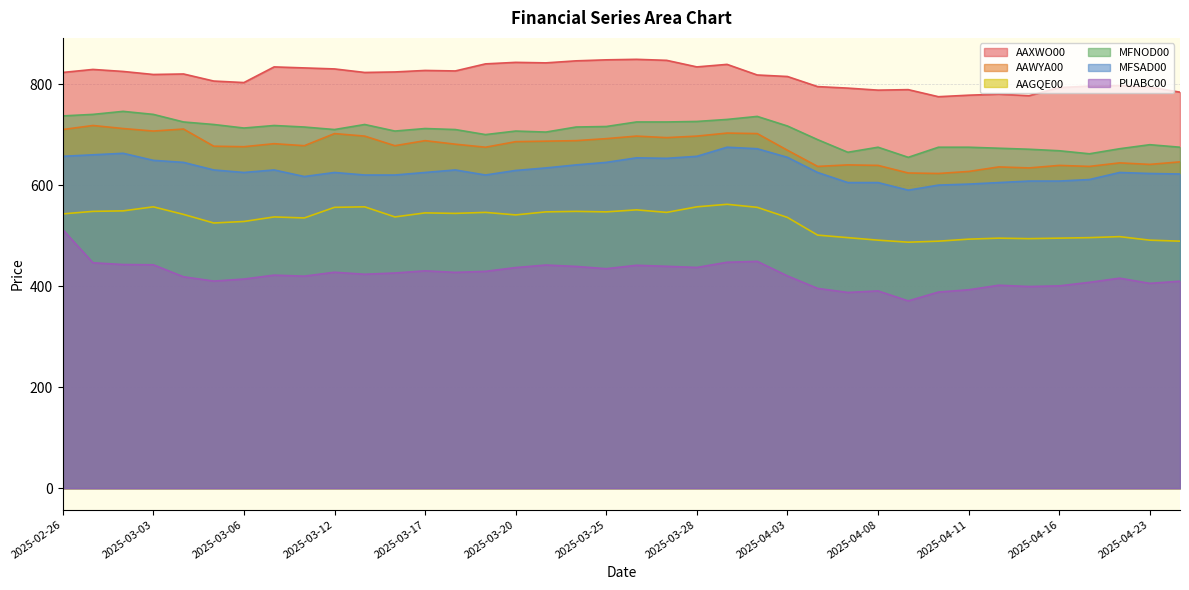

The value of MFNOD00 at 2025-03-21 is 451.7. True or false?

False